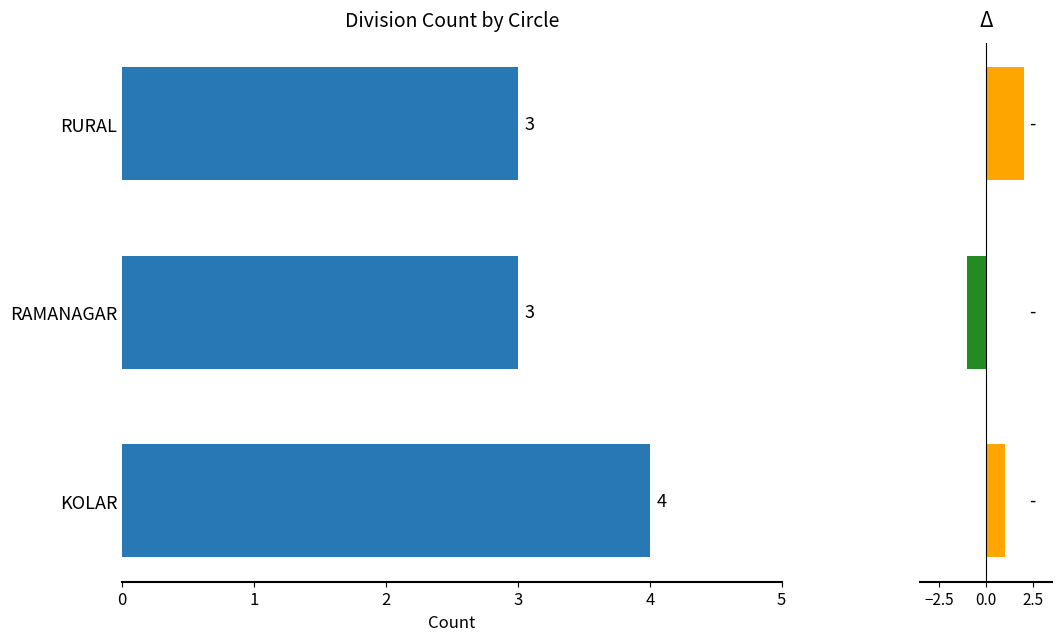

Reading right to left, list all the values displayed in this chart.

3	3	4